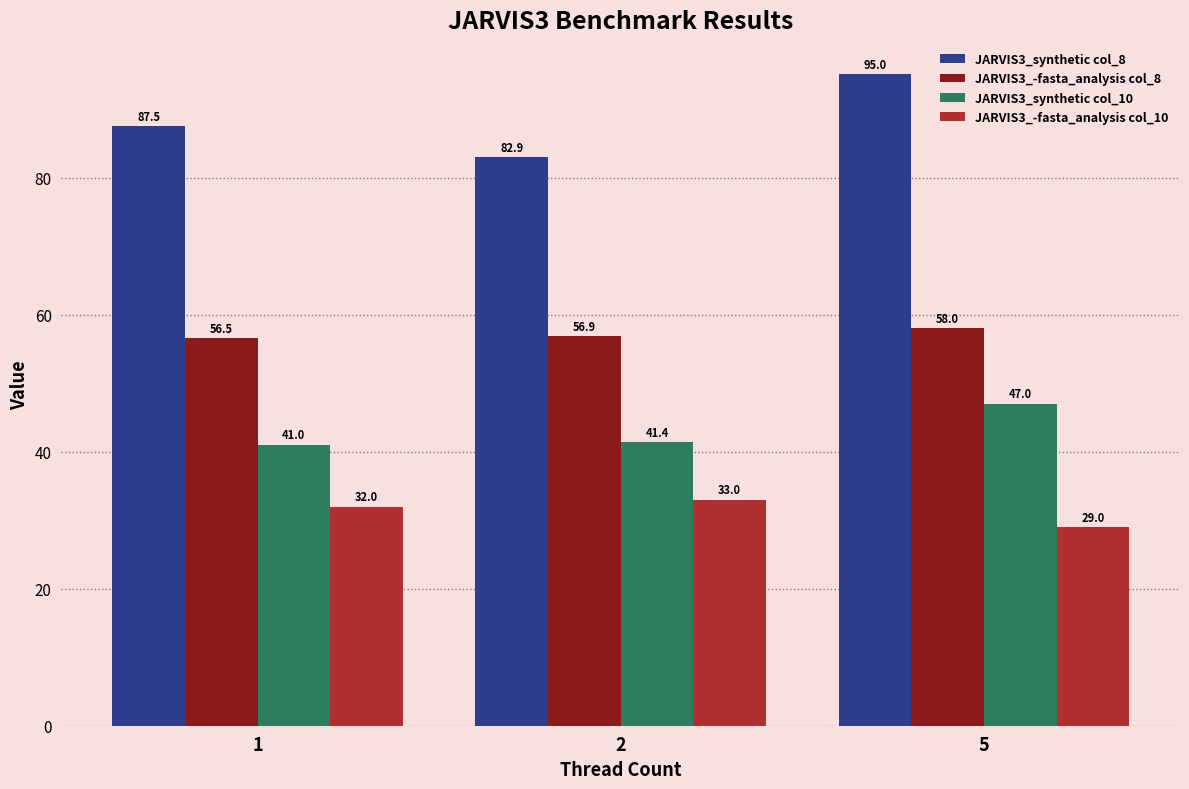

Which series has the largest total across all categories?

JARVIS3_synthetic col_8